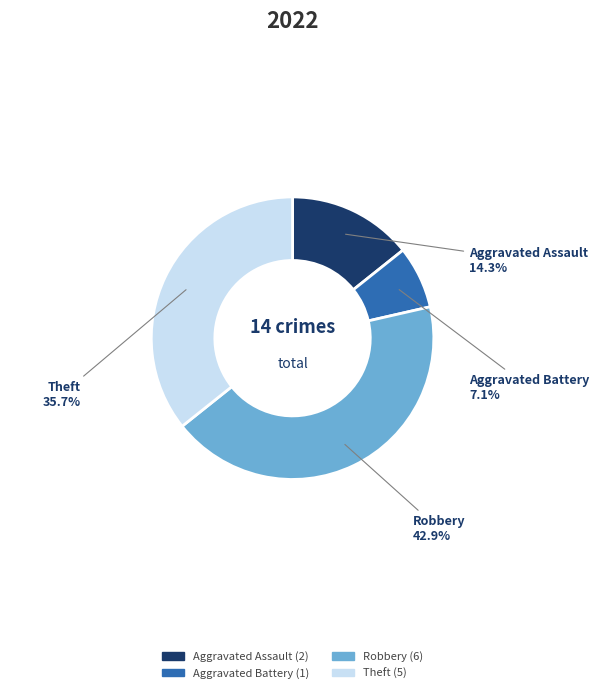

Count the number of slices in the pie.

4